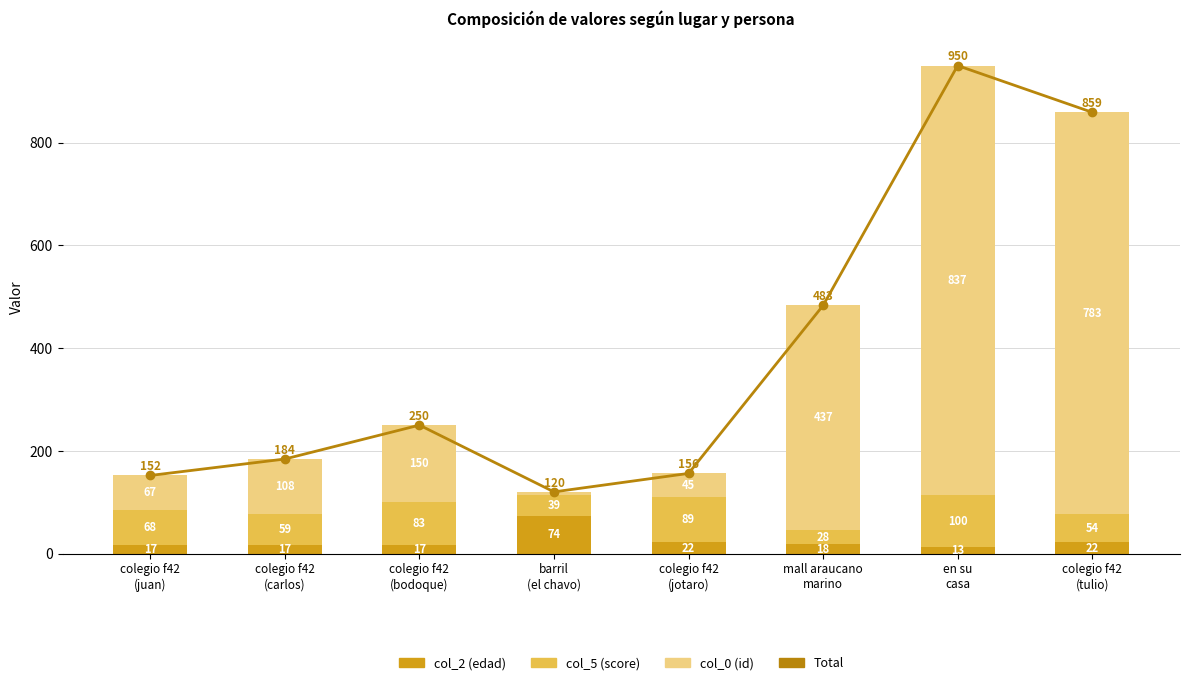

What are all the series names shown in the legend?

Total, col_2, col_5, col_0